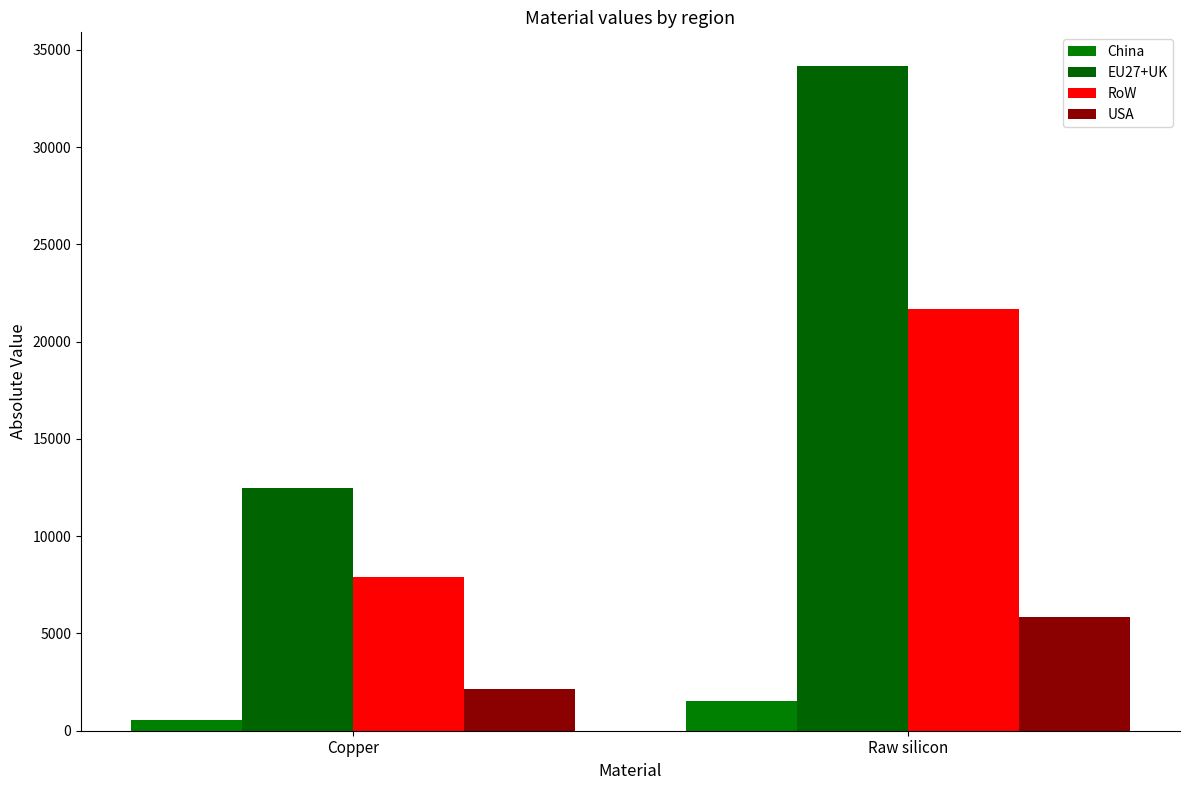

What is the value of the China bar at the 2nd from the left?

1549.1